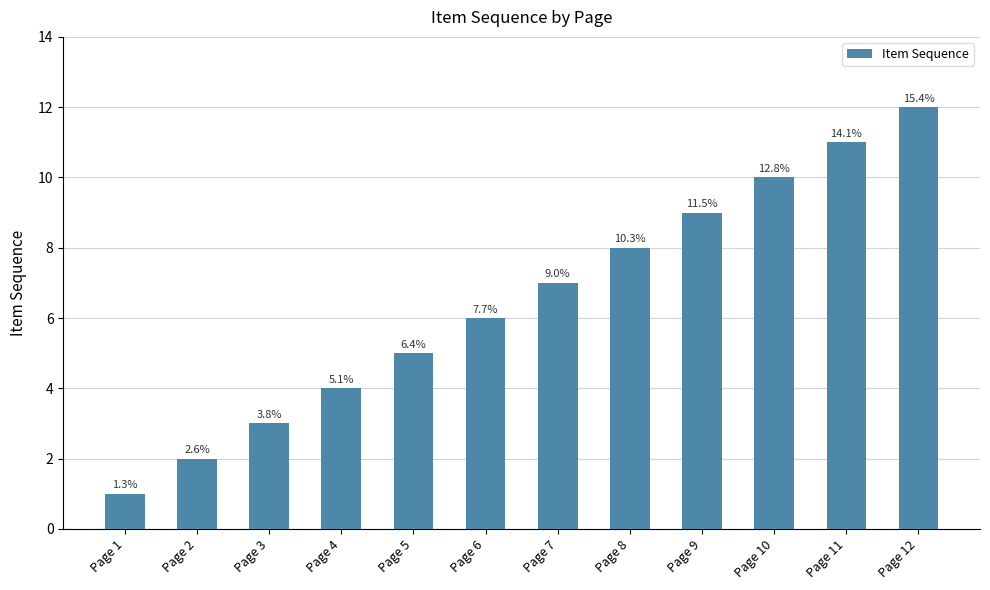

What value does the data have at Page 8, to the nearest 5?

10